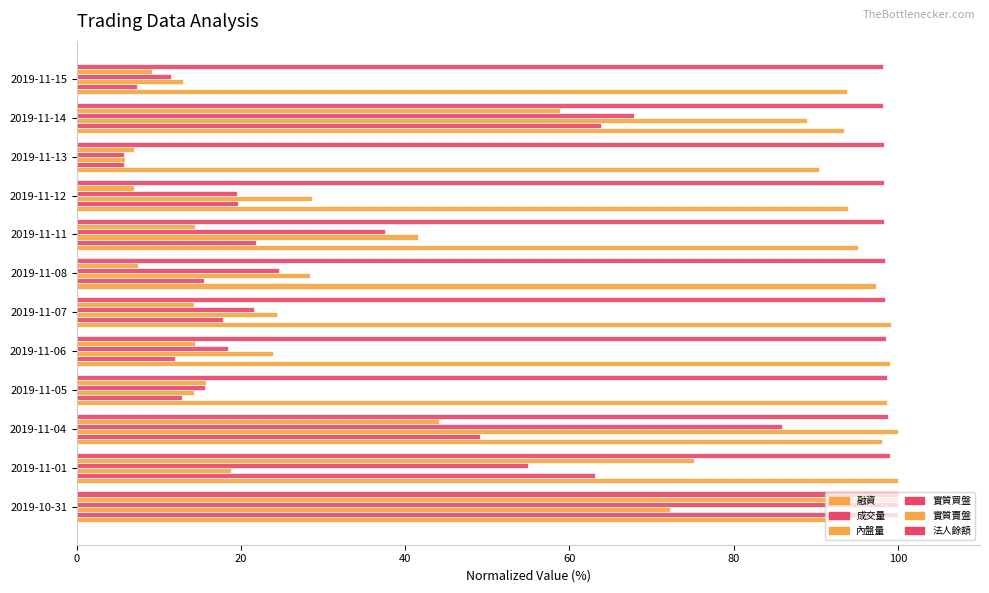

How many values in the 融資 series exceed 97?

6